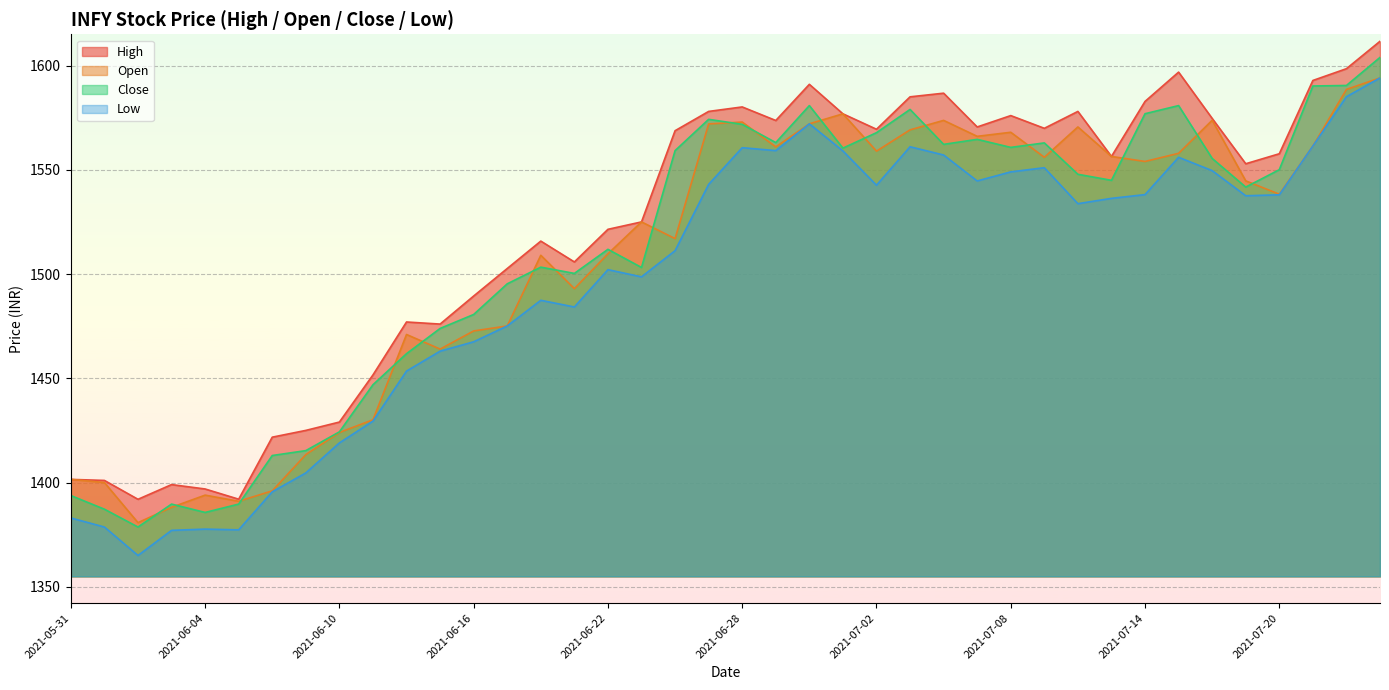

Between which two adjacent categories do Open and Close first intersect?

2021-06-02 and 2021-06-03